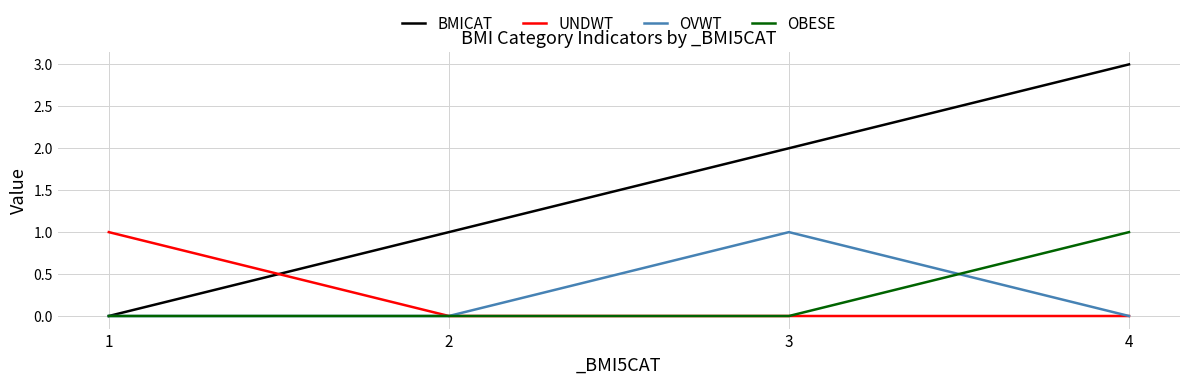

Which series has the largest range (max minus min)?

BMICAT